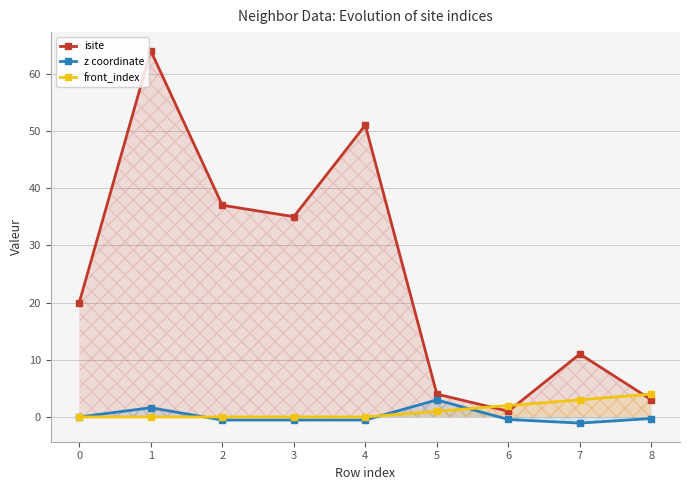

What is the maximum value for z coordinate?

3.0